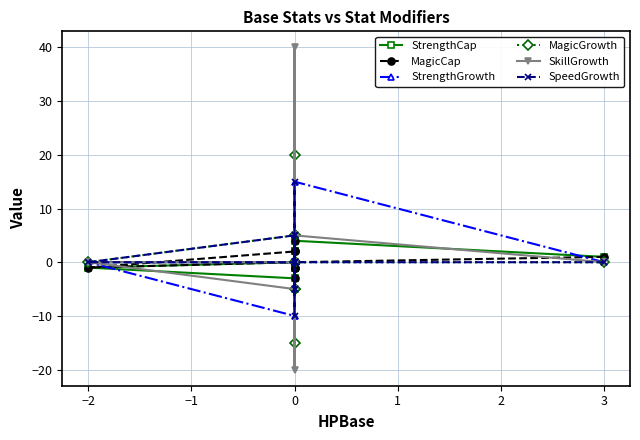

What is the maximum value shown in the chart?

40